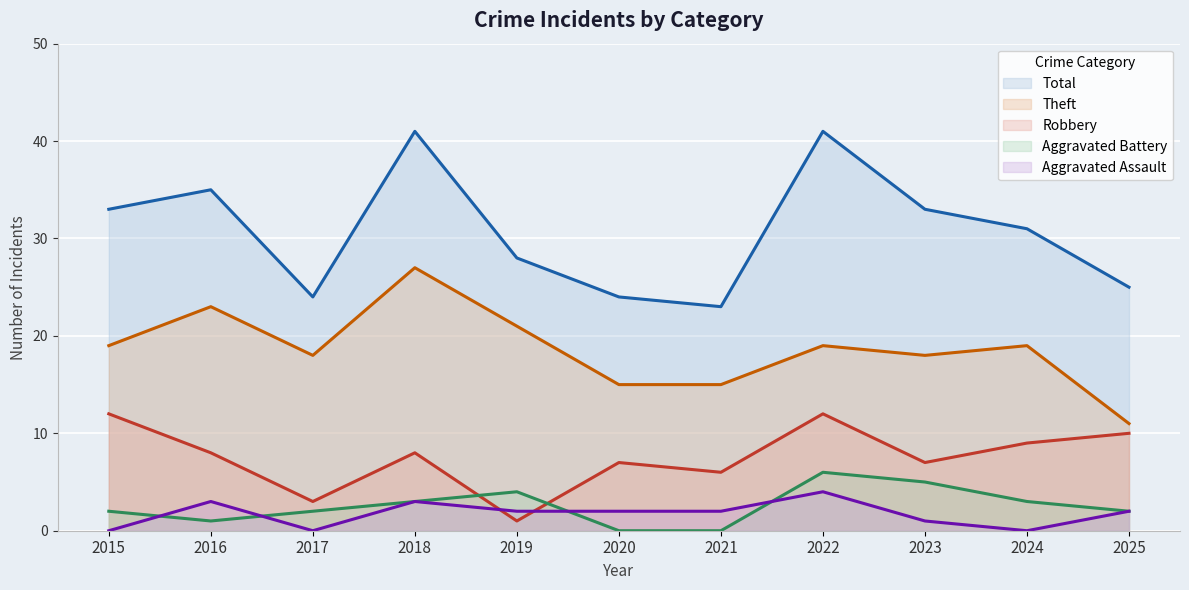

Which series has the largest total across all categories?

Total